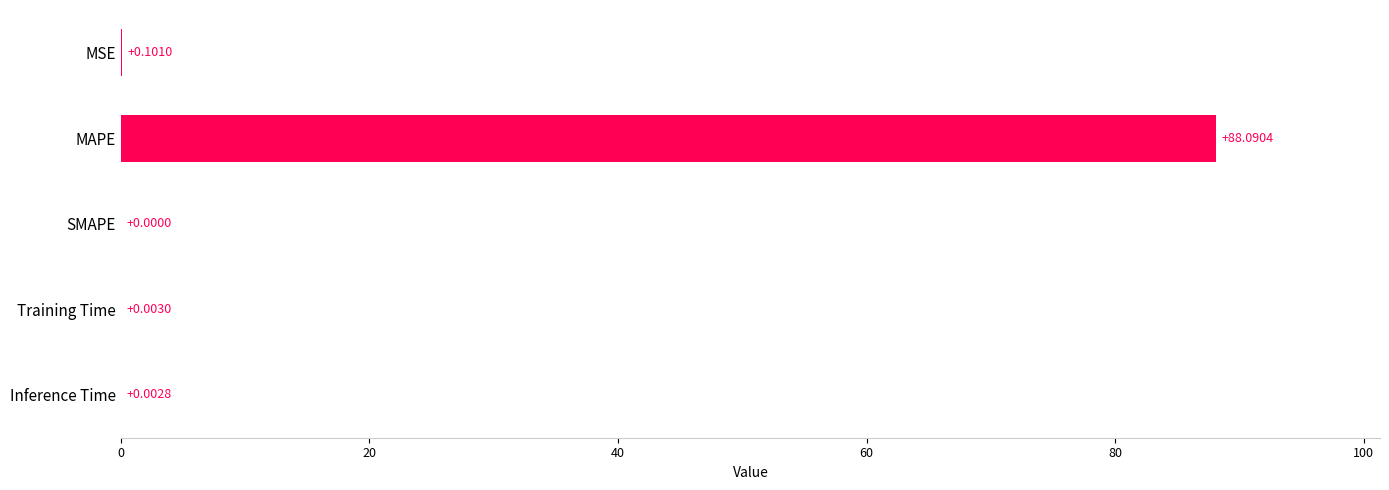

What is the change in value from MAPE to Training Time?

-88.1